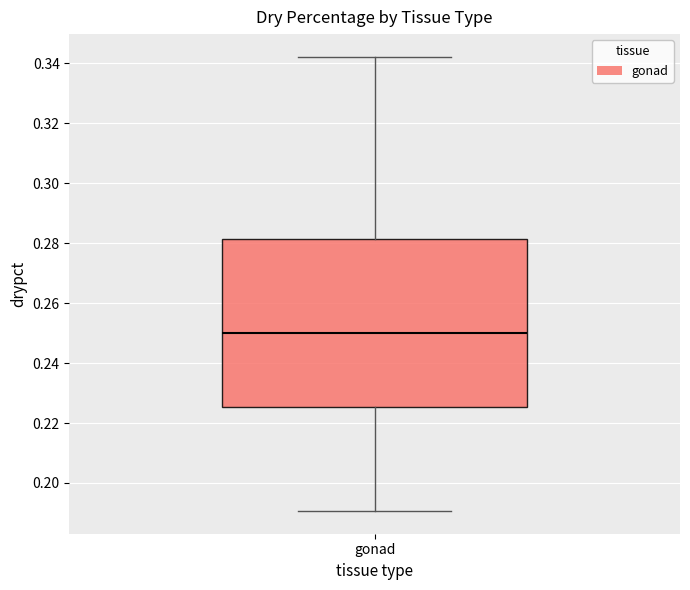

Transcribe this box plot: give where the median line is, the range the box spans, and where the two whiskers end, as read against the y-axis. The values are not printed on the chart, so give them approximately, as read against the axis.

median 0.250, box 0.226 to 0.282, whiskers 0.190 to 0.342